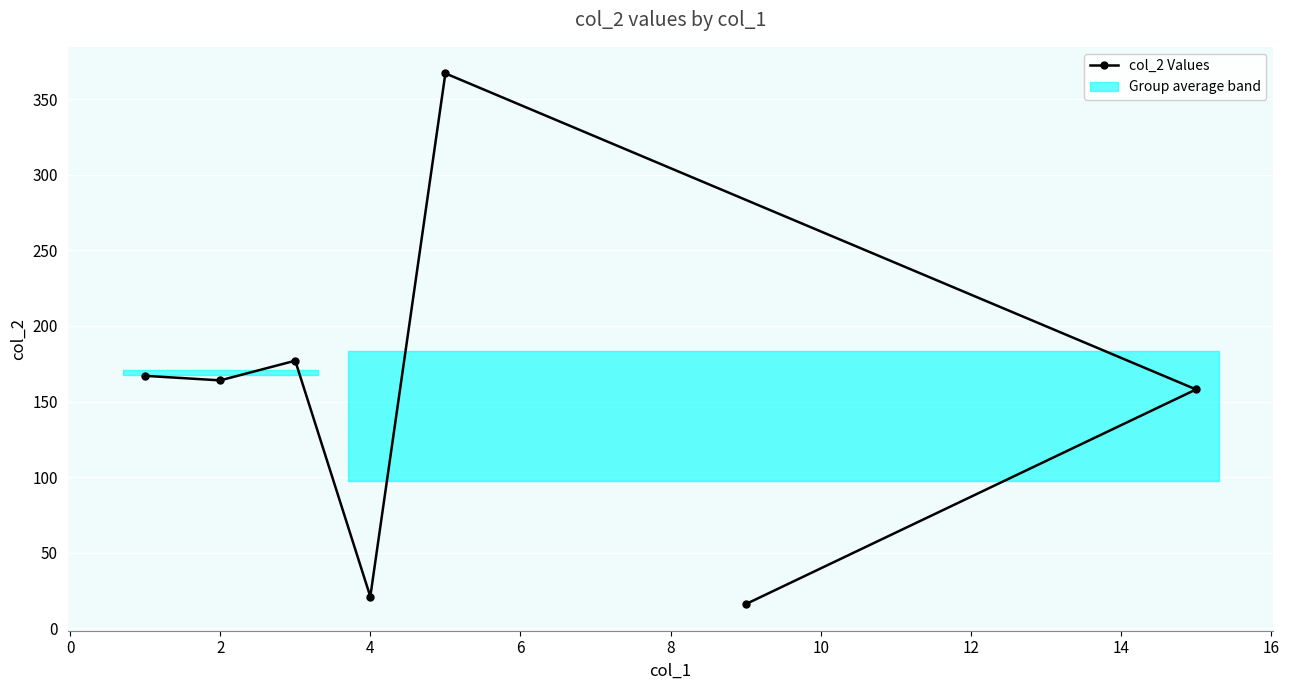

How many points are higher than both their immediate neighbors (excluding endpoints)?

2